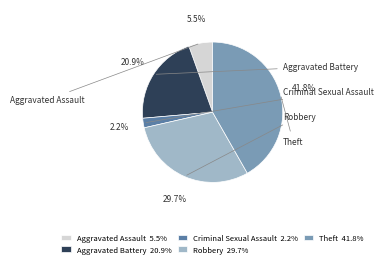

Count the number of slices in the pie.

5